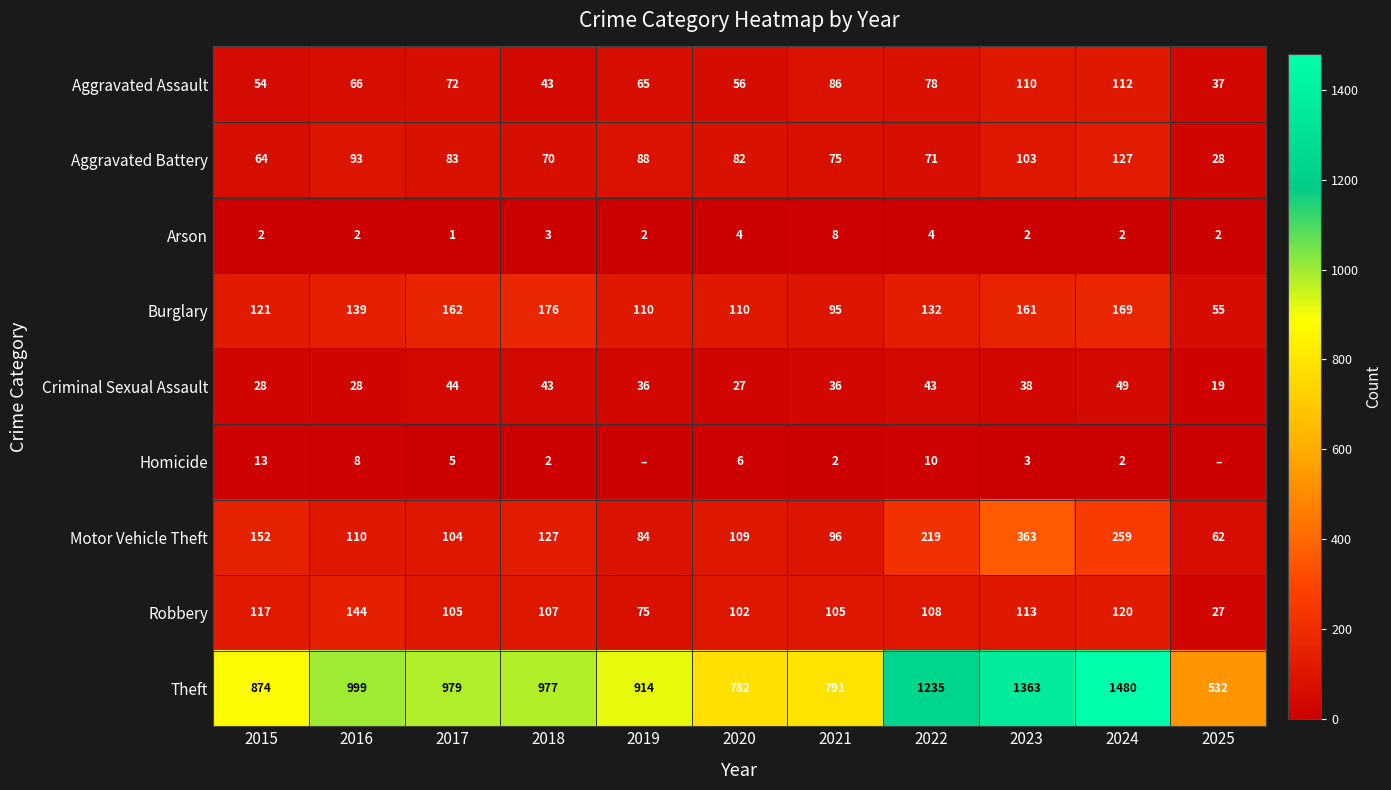

What is the average value of the Arson series?

3